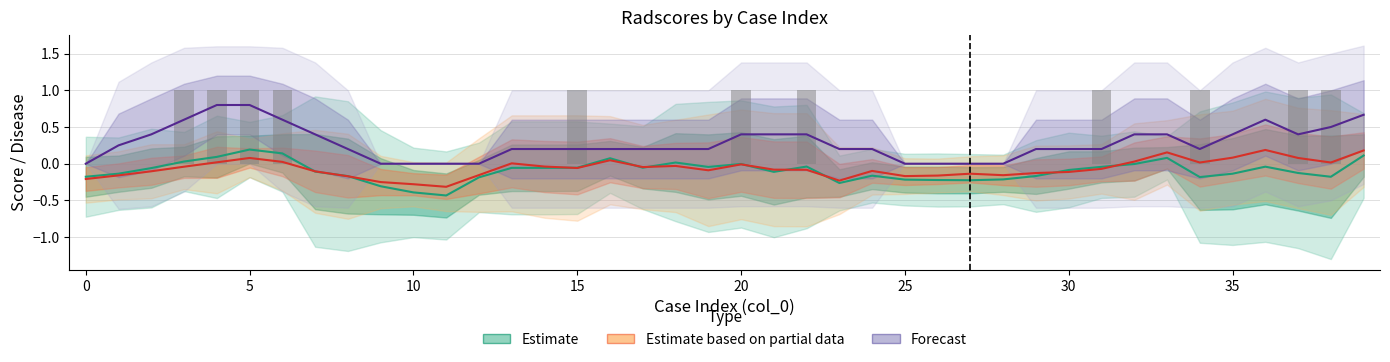

Reading left to right, transcribe all the data shown in this chart.

Estimate (radscore_3D): -0.2	-0.1	-0.1	0.0	0.1	0.2	0.1	-0.1	-0.2	-0.3	-0.4	-0.4	-0.2	-0.1	-0.1	-0.1	0.1	-0.1	0.0	-0.0	-0.0	-0.1	-0.0	-0.3	-0.2	-0.2	-0.2	-0.2	-0.2	-0.2	-0.1	-0.0	-0.0	0.1	-0.2	-0.1	-0.0	-0.1	-0.2	0.1
Estimate based on partial data (radscore_peritumoral): -0.2	-0.2	-0.1	-0.0	0.0	0.1	0.0	-0.1	-0.2	-0.3	-0.3	-0.3	-0.2	0.0	-0.0	-0.1	0.0	-0.0	-0.0	-0.1	-0.0	-0.1	-0.1	-0.2	-0.1	-0.2	-0.2	-0.1	-0.2	-0.1	-0.1	-0.1	0.0	0.2	0.0	0.1	0.2	0.1	0.0	0.2
Forecast (disease): 0.0	0.2	0.4	0.6	0.8	0.8	0.6	0.4	0.2	0.0	0.0	0.0	0.0	0.2	0.2	0.2	0.2	0.2	0.2	0.2	0.4	0.4	0.4	0.2	0.2	0.0	0.0	0.0	0.0	0.2	0.2	0.2	0.4	0.4	0.2	0.4	0.6	0.4	0.5	0.7
disease (raw): 0.0	0.0	0.0	1.0	1.0	1.0	1.0	0.0	0.0	0.0	0.0	0.0	0.0	0.0	0.0	1.0	0.0	0.0	0.0	0.0	1.0	0.0	1.0	0.0	0.0	0.0	0.0	0.0	0.0	0.0	0.0	1.0	0.0	0.0	1.0	0.0	0.0	1.0	1.0	0.0